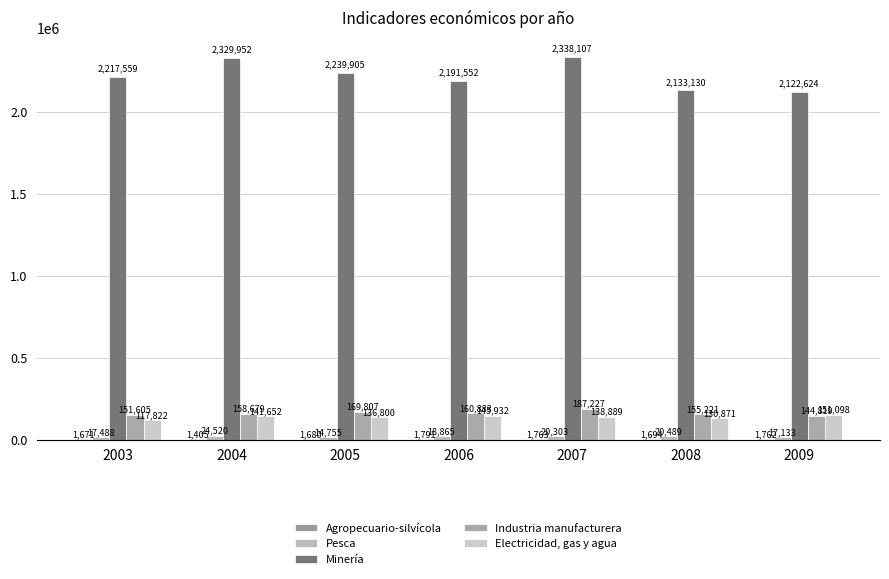

Is it true that Agropecuario-silvícola equals 453 at 2005?

False